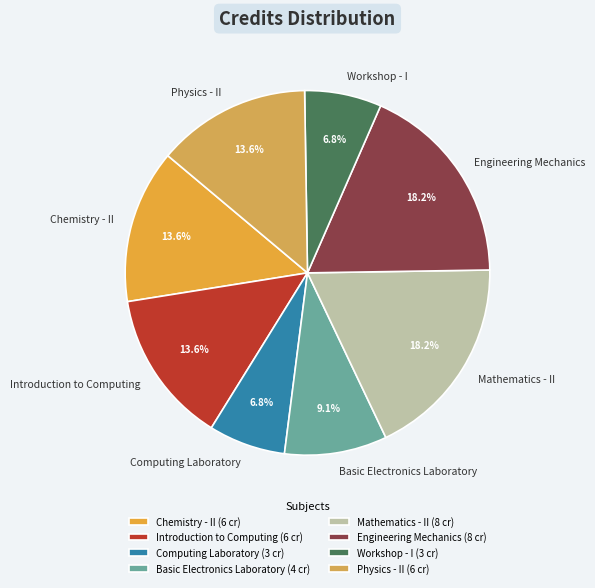

To the nearest percent, what is the difference between the Chemistry - II and Basic Electronics Laboratory slice percentages?

5%